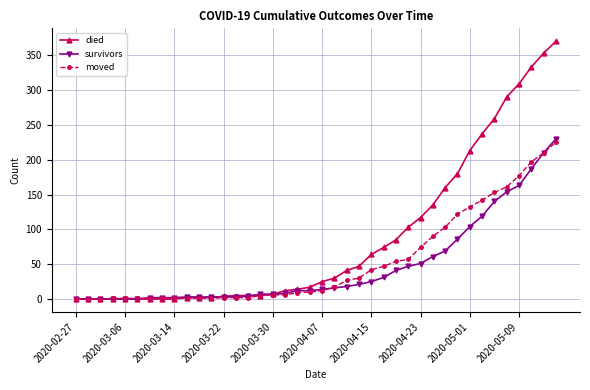

Which series has the largest total across all categories?

died